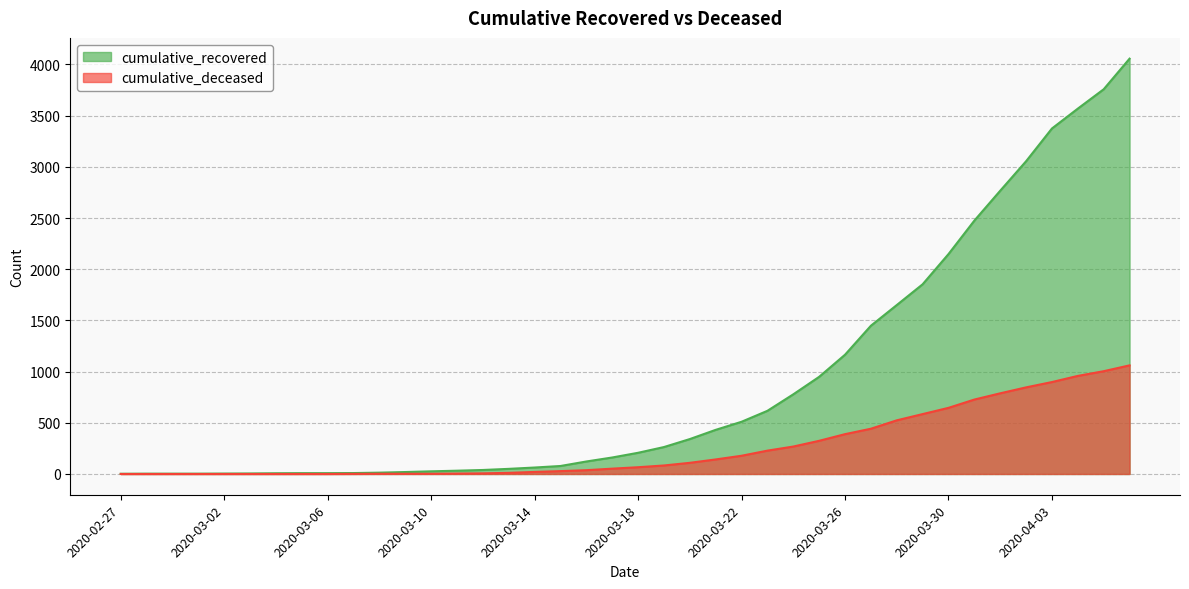

What are all the series names shown in the legend?

cumulative_recovered, cumulative_deceased